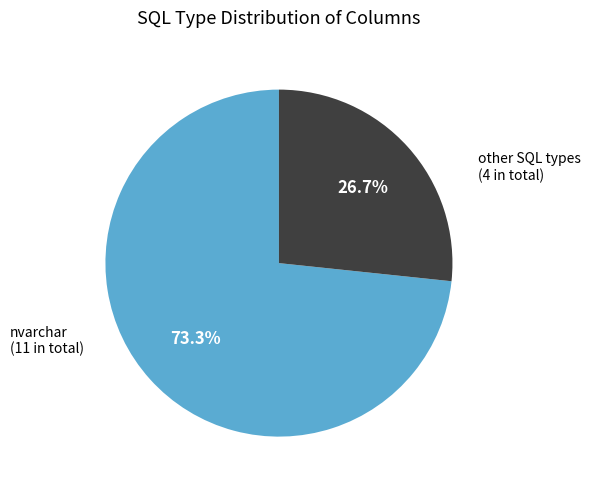

To the nearest percent, what is the difference between the largest and smallest slice percentages?

47%